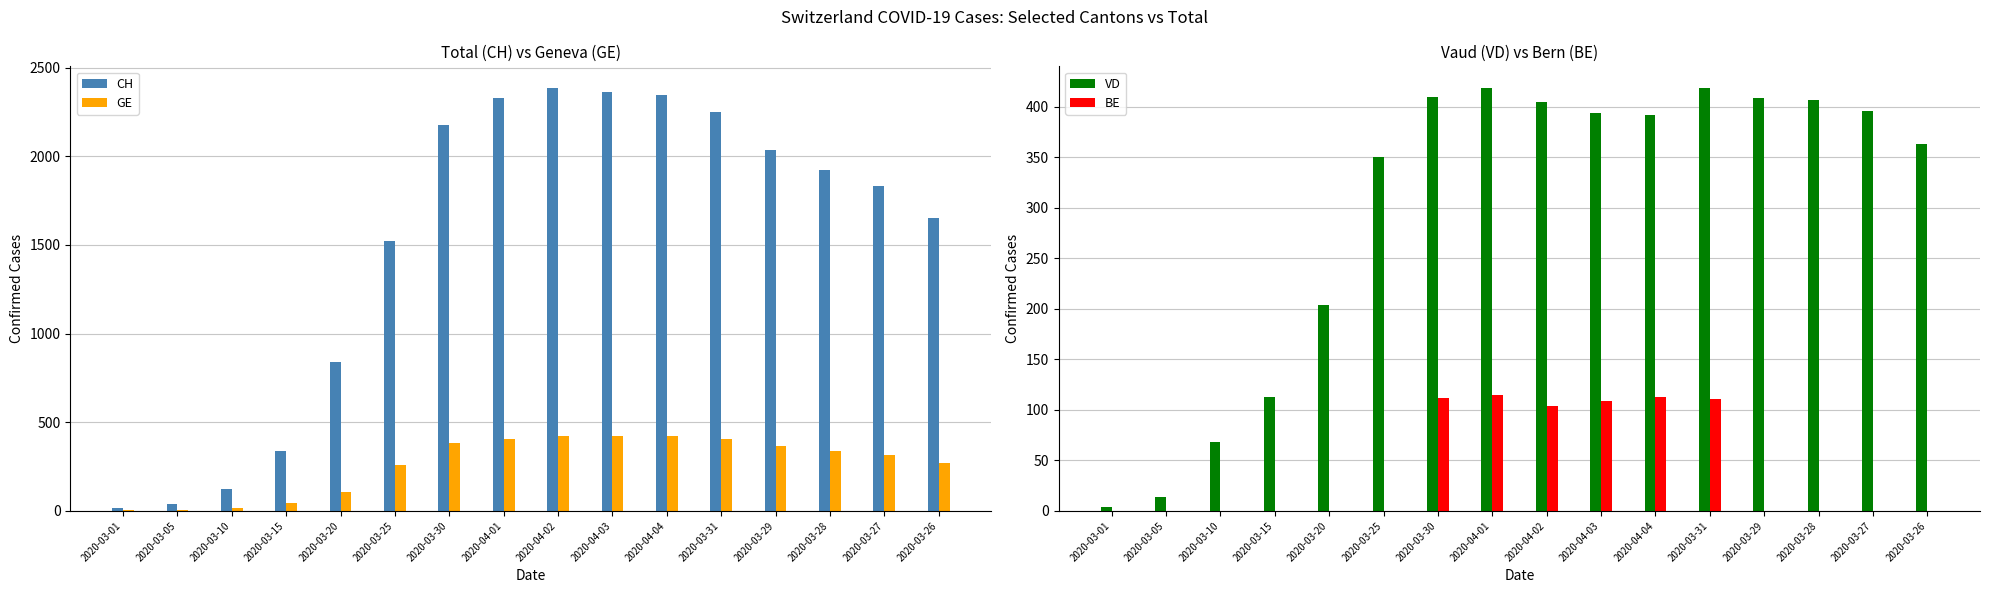

Reading right to left, list all the values displayed in this chart.

CH: 1653	1833	1923	2037	2250	2348	2362	2388	2327	2177	1521	841	338	122	39	16
GE: 272	313	339	365	405	421	424	424	406	382	258	109	46	18	5	3
VD: 363	396	407	409	419	392	394	405	419	410	350	204	113	68	14	4
BE: 0	0	0	0	111	113	109	104	115	112	0	0	0	0	0	0